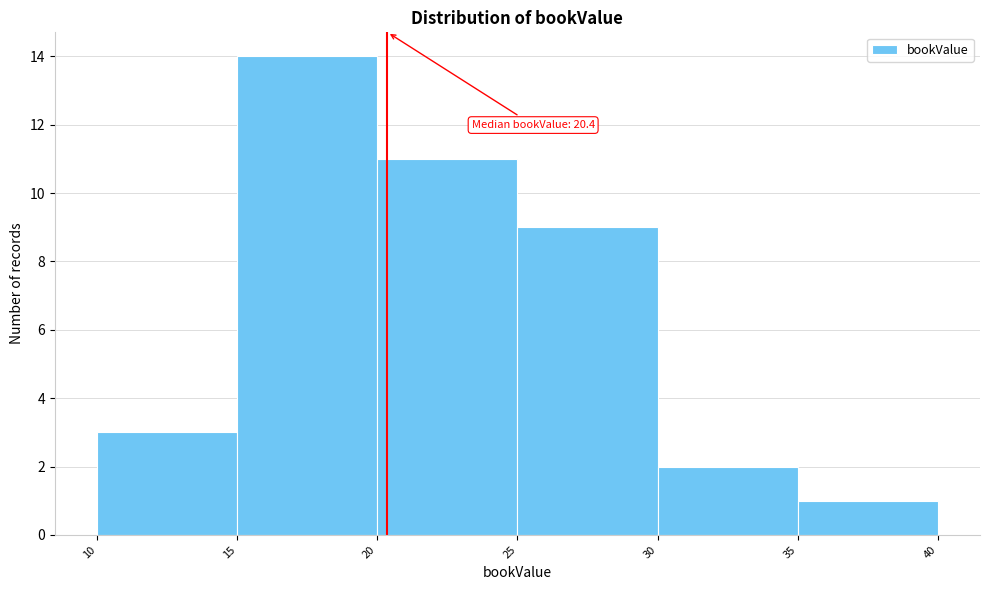

Which range on the x-axis has the tallest bar?

15 to 20